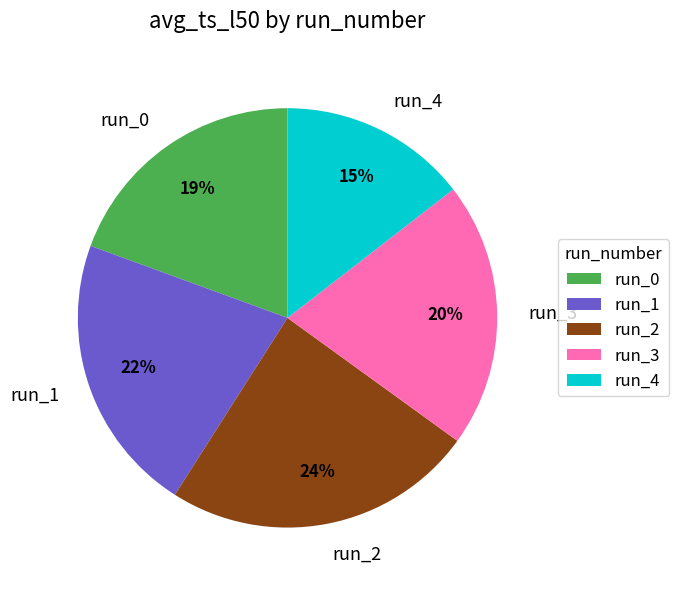

To the nearest percent, what percentage of the pie is run_3?

20%